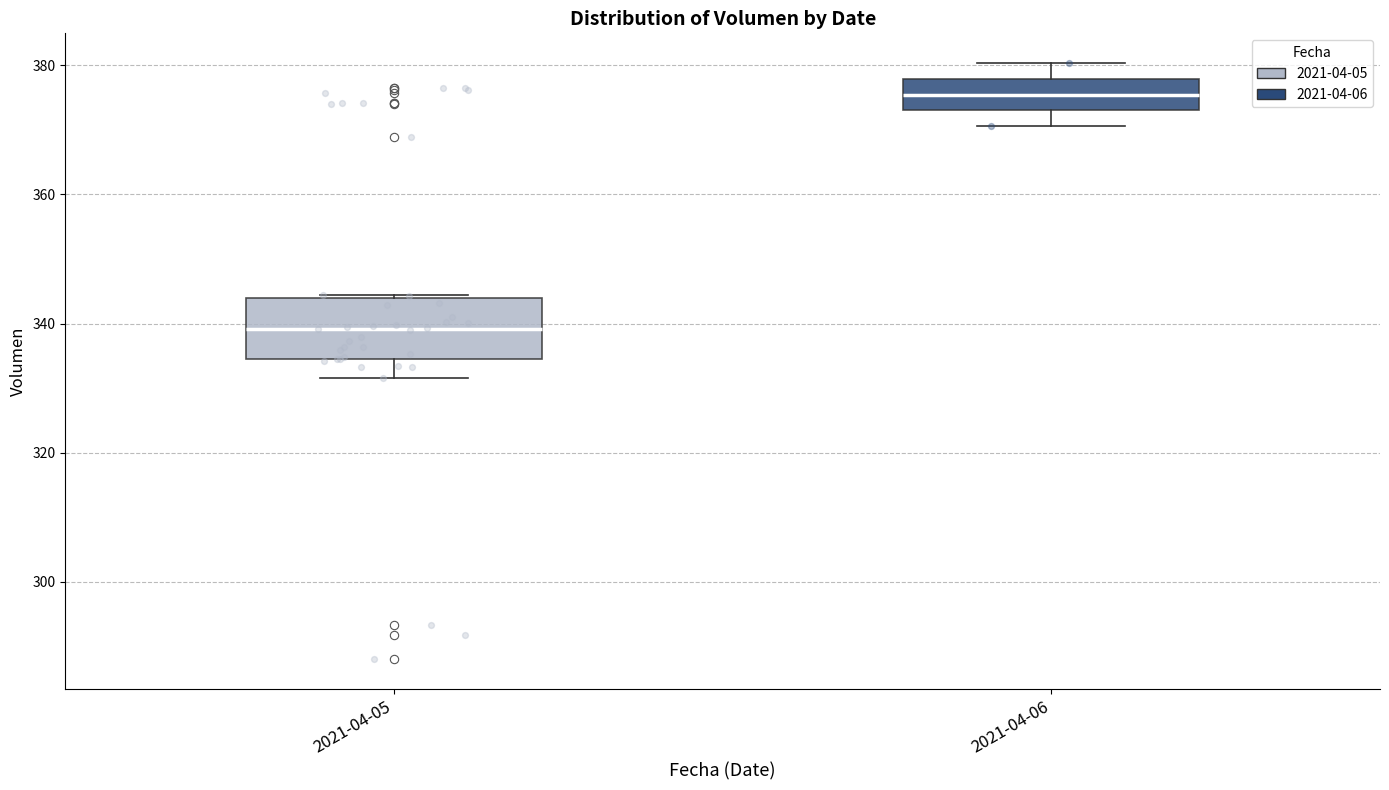

Reading left to right, read every box against the y-axis: the position of its median line, the range the box covers, and the ends of its whiskers. The values are not printed on the chart, so give them approximately, as read against the axis.

2021-04-05: median 340, box 334 to 344, whiskers 332 to 344
2021-04-06: median 376, box 374 to 378, whiskers 370 to 380